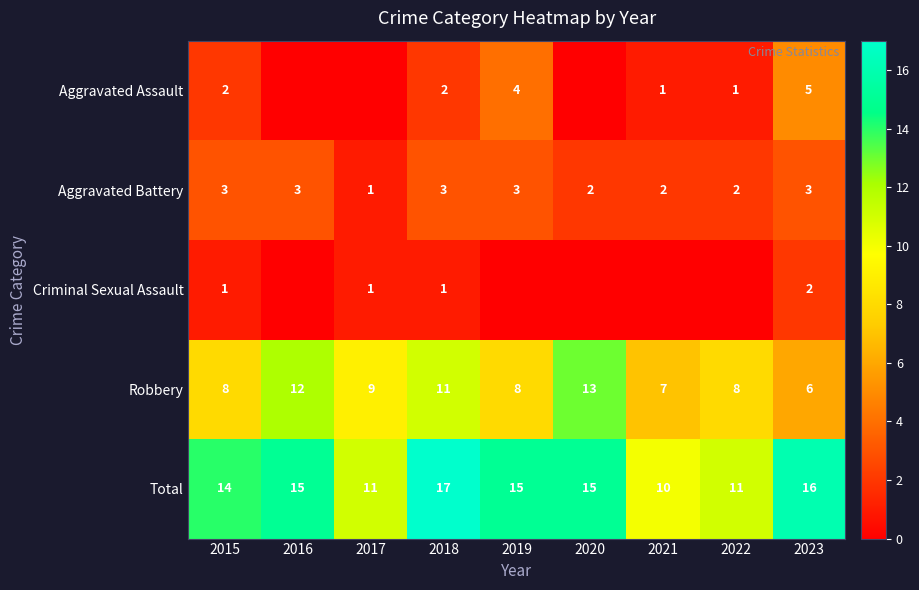

What is the minimum value for Total?

10